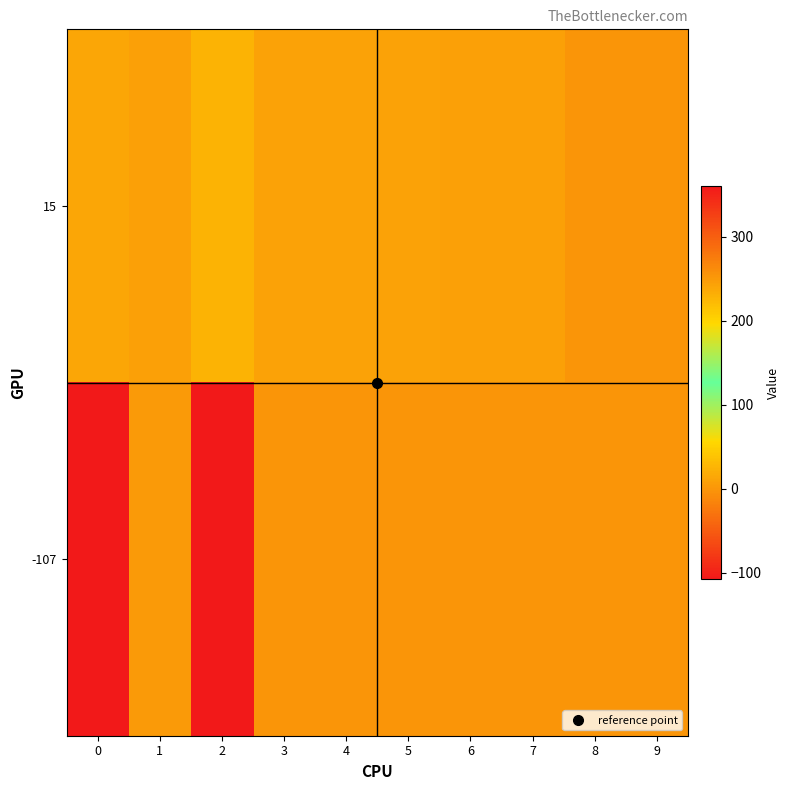

Rank the series by their average value, from highest to lowest.

-107, 15